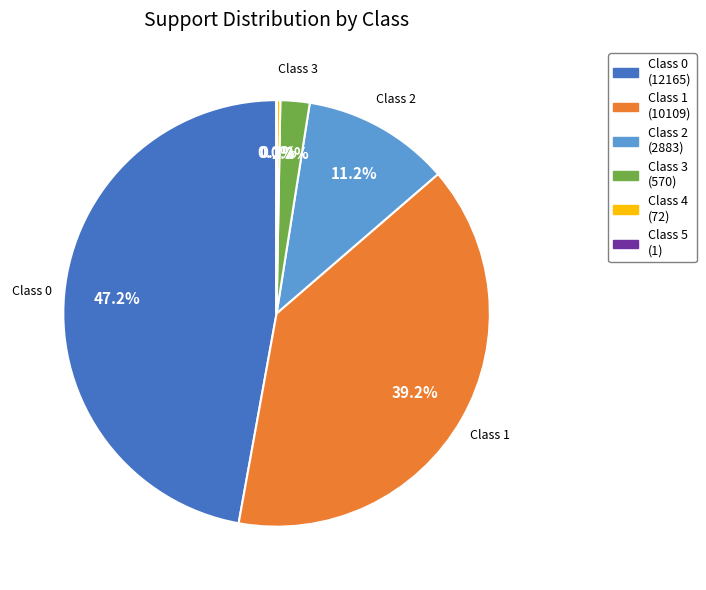

Is there any slice that represents more than half of the pie?

No